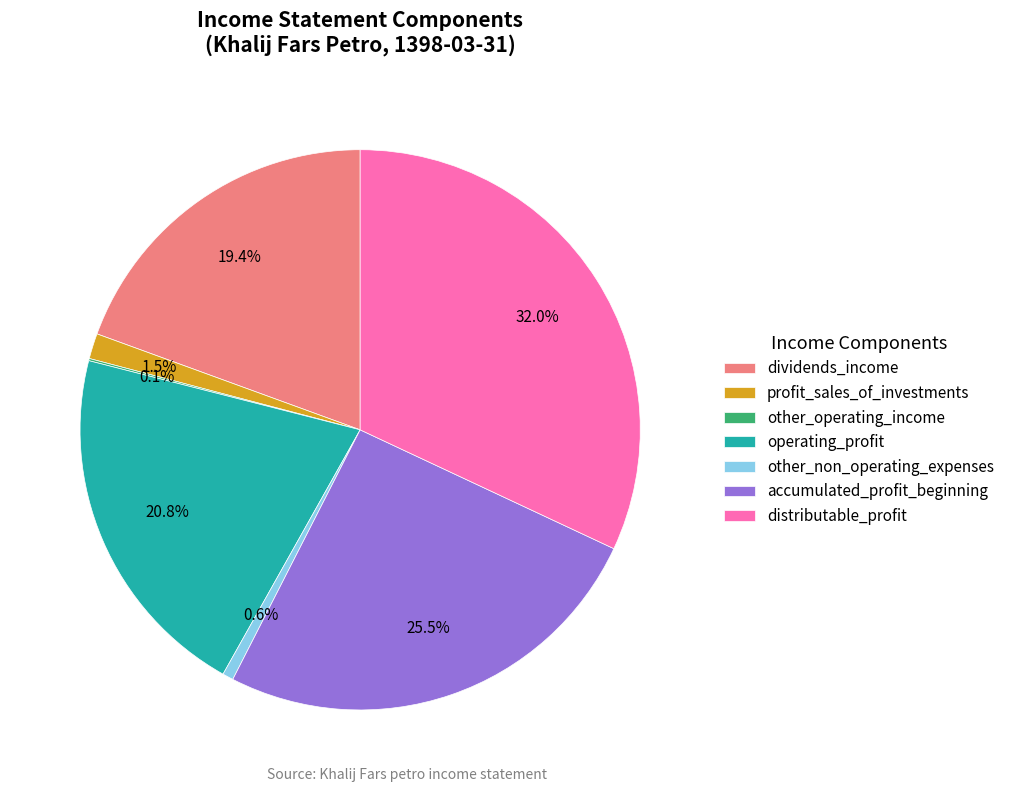

What portion of the pie excludes dividends_income?

80.6%